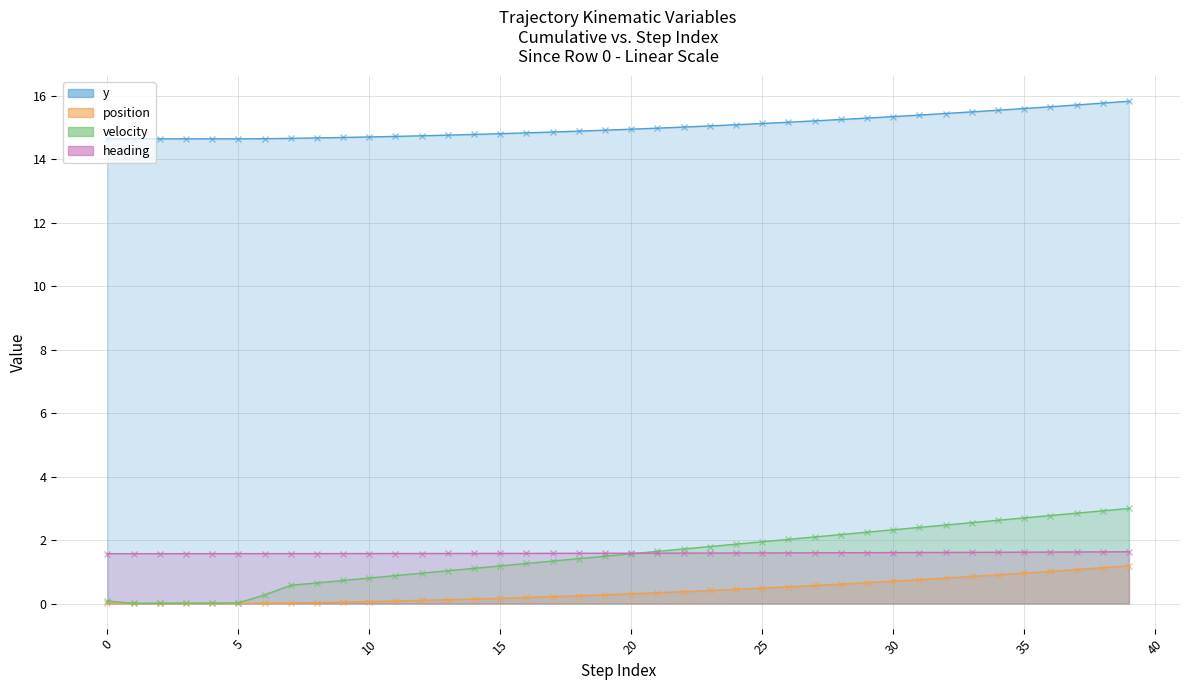

True or false: y has more than 1 points higher than both neighbors.

False